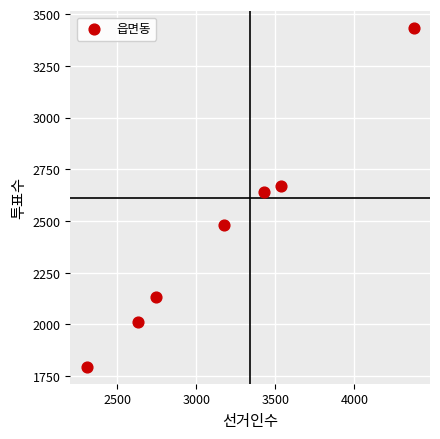

What is the range of X values (max minus min)?

2069